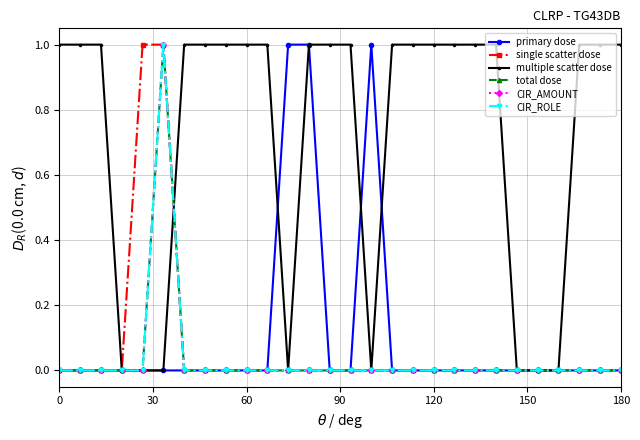

Is this an area chart (filled region under the line)?

No